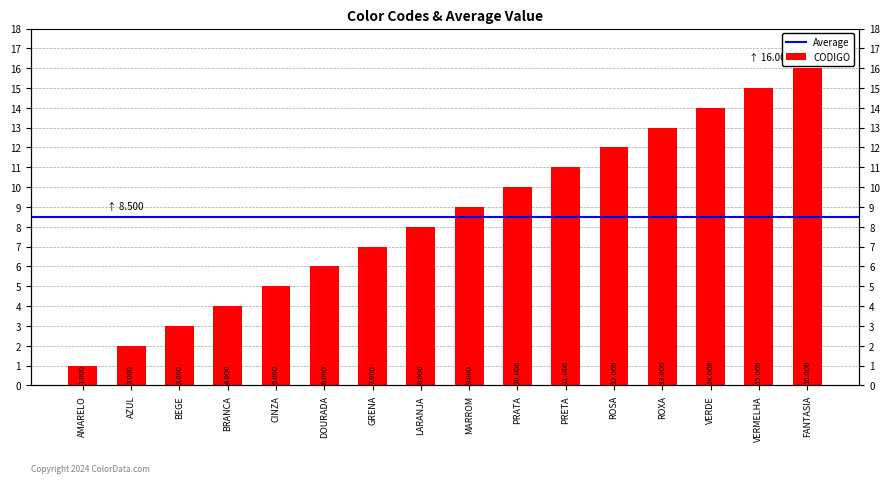

Approximately how many times larger is the value at ROSA compared to AZUL?

6.0